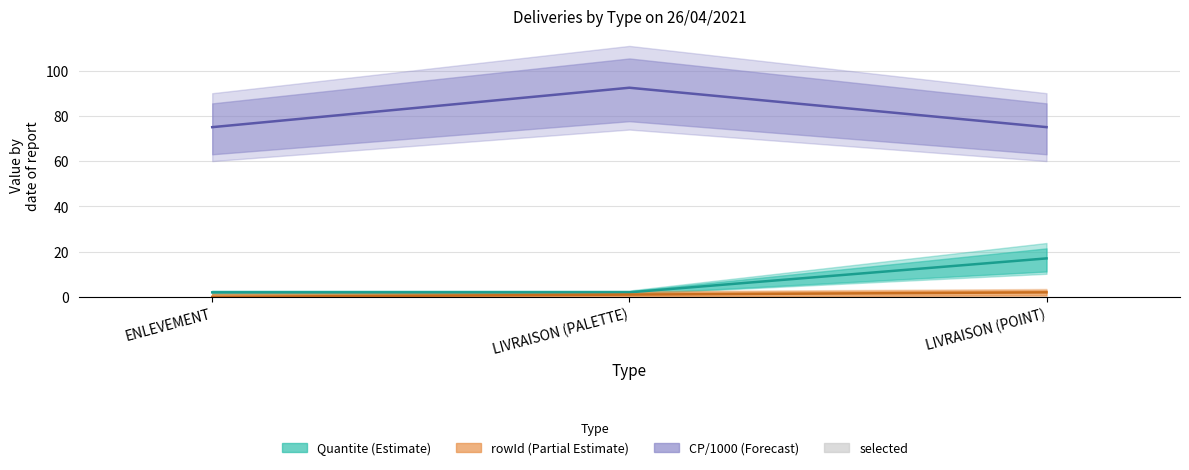

Read the CP value at LIVRAISON (POINT).

75.0